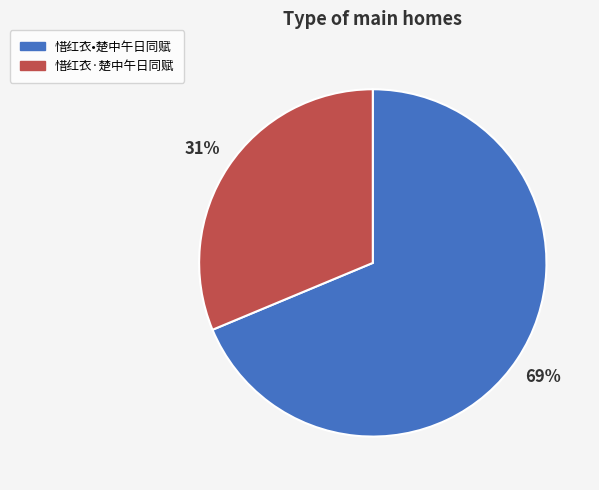

To the nearest percent, what is the combined percentage of 惜红衣·楚中午日同赋 and 惜红衣•楚中午日同赋?

100%